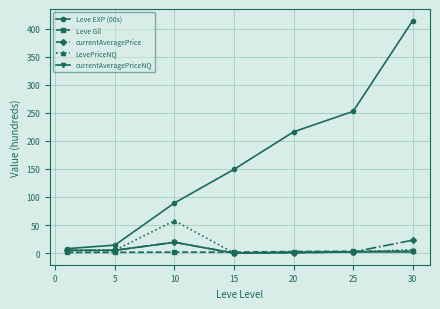

Count the number of categories in the chart.

7